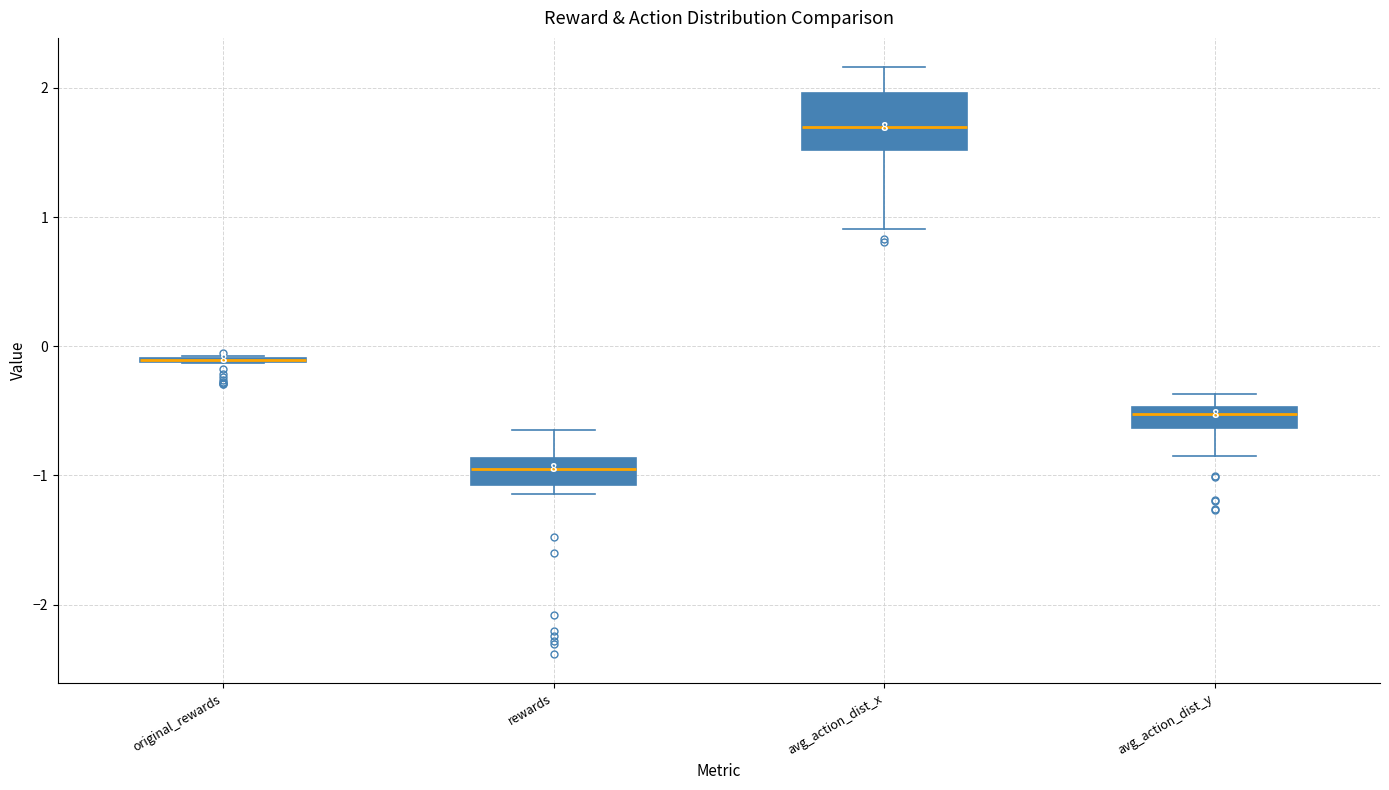

Where does the lower whisker of the box for avg_action_dist_y end on the y-axis? The values are not printed on the chart, so give them approximately, as read against the axis.

-0.8